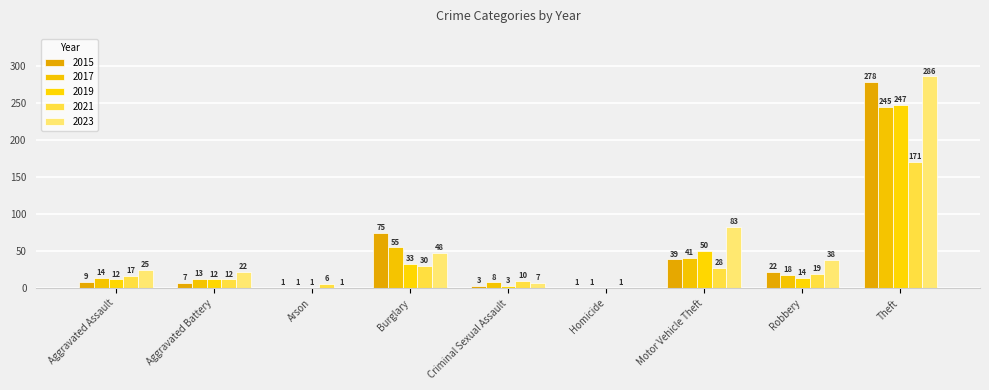

What is the difference between the 2021 values at Motor Vehicle Theft and Homicide?

27